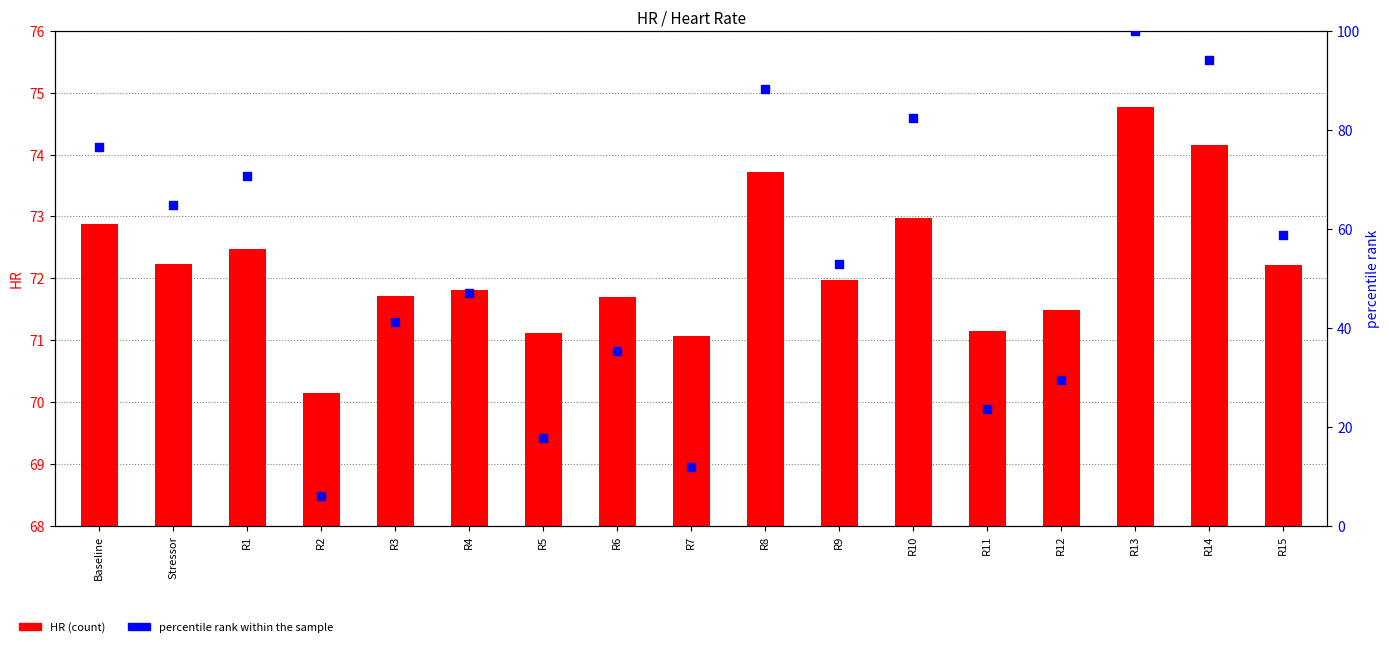

Which series has the widest spread of Y values?

percentile rank within the sample